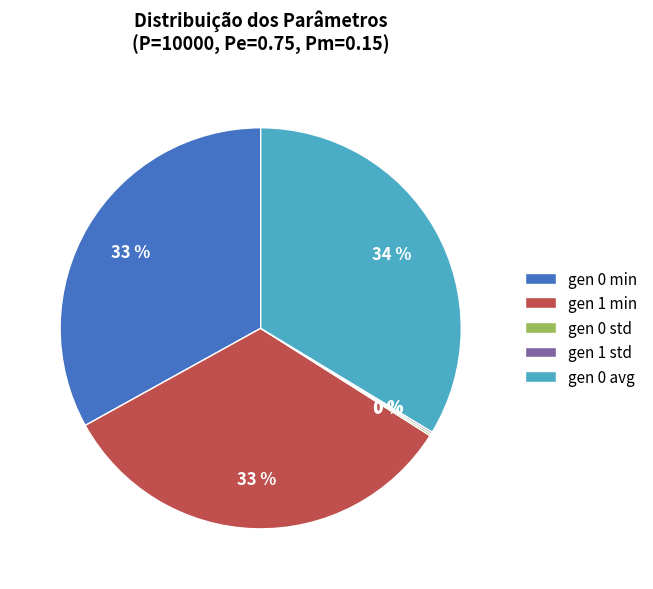

To the nearest percent, what is the difference between the gen 0 min and gen 0 avg slice percentages?

1%